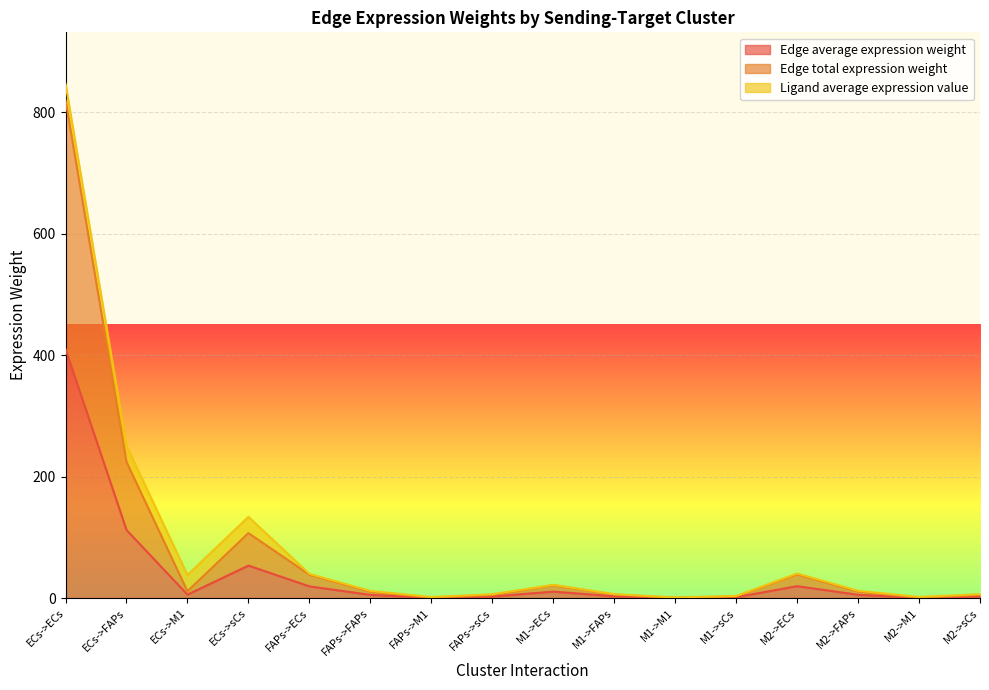

True or false: Edge average expression weight has a value of 71.5 at ECs->sCs.

False